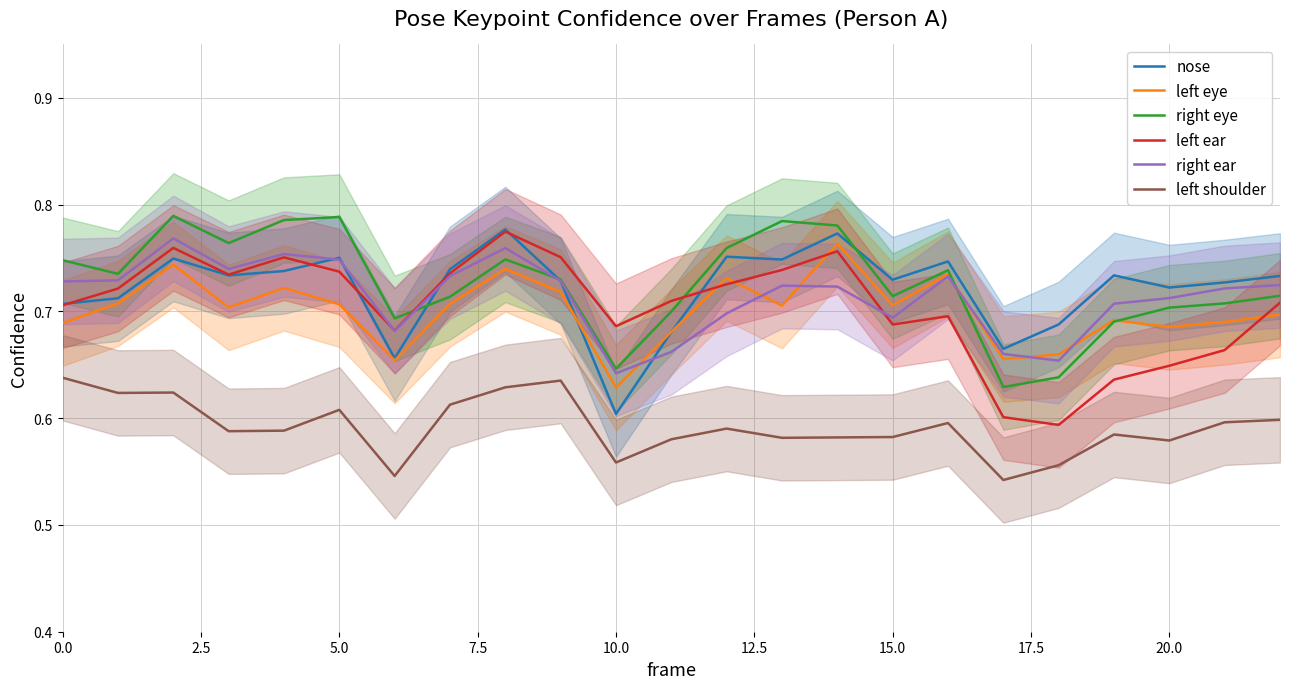

True or false: left shoulder and left ear cross at least once.

False